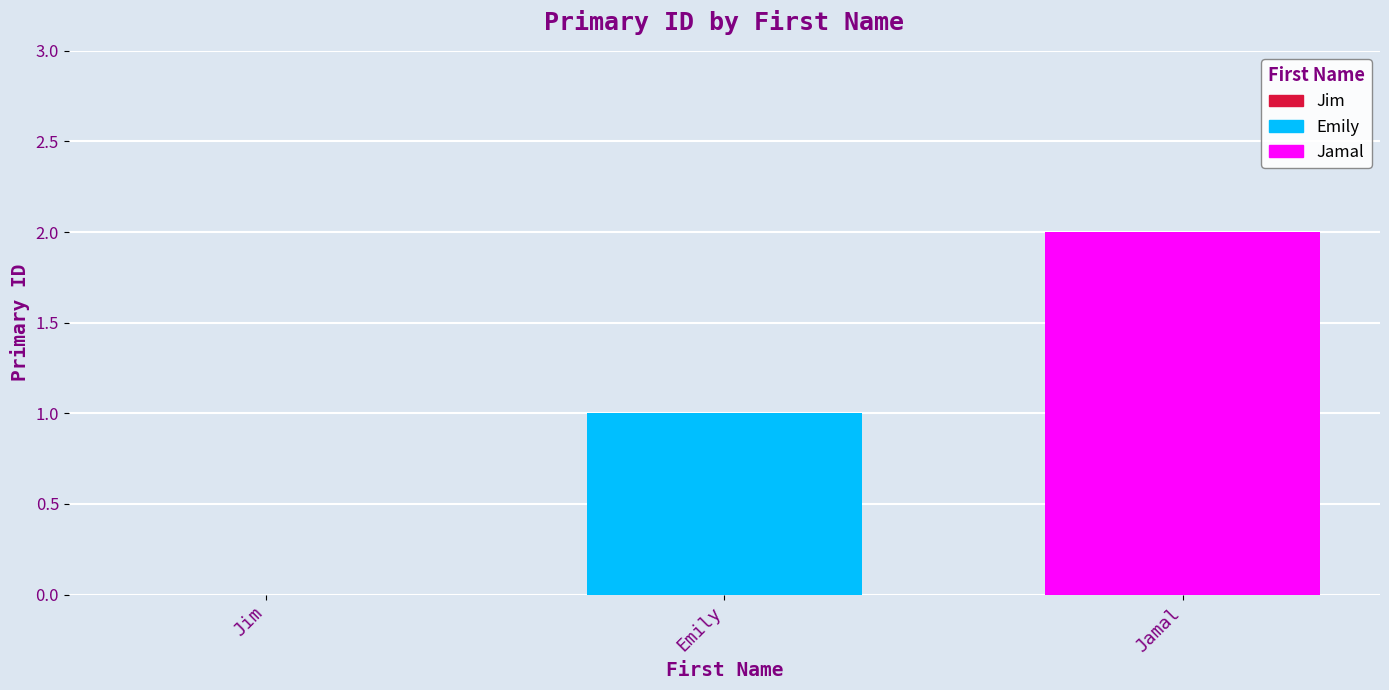

Rank the series by their average value, from highest to lowest.

Jamal, Emily